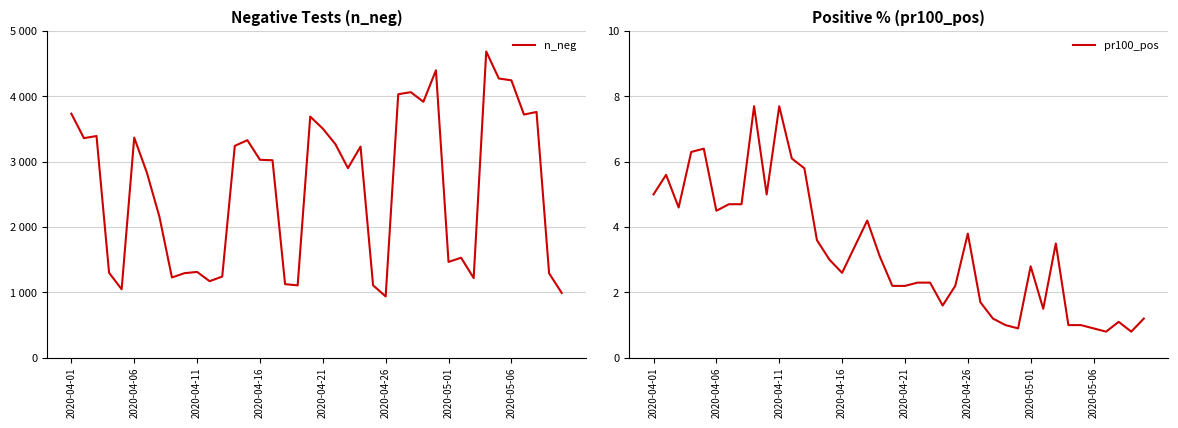

What is the average value of the pr100_pos series?

3.2